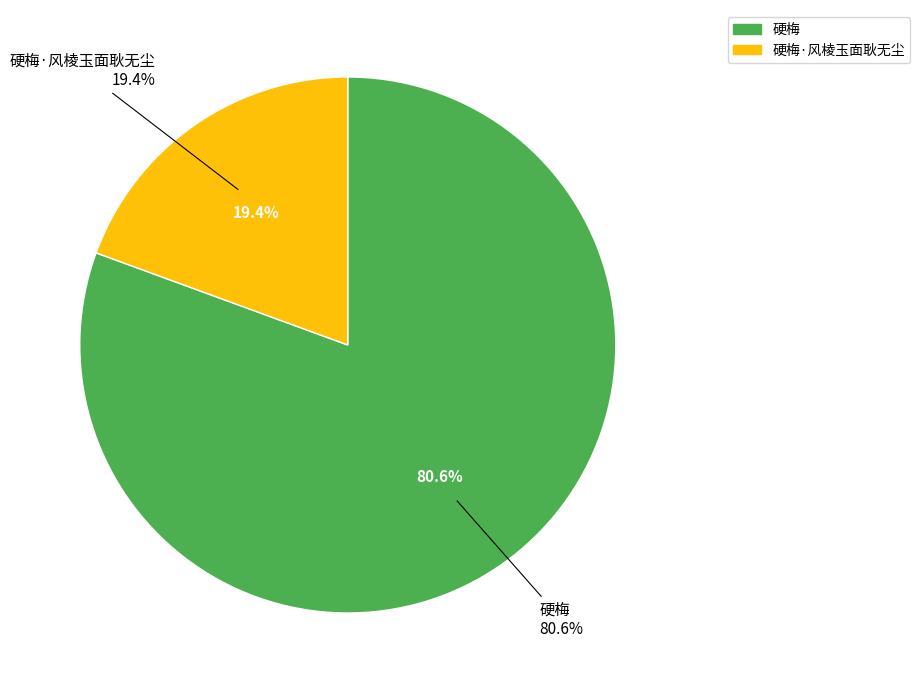

To the nearest percent, what is the average slice percentage?

50%